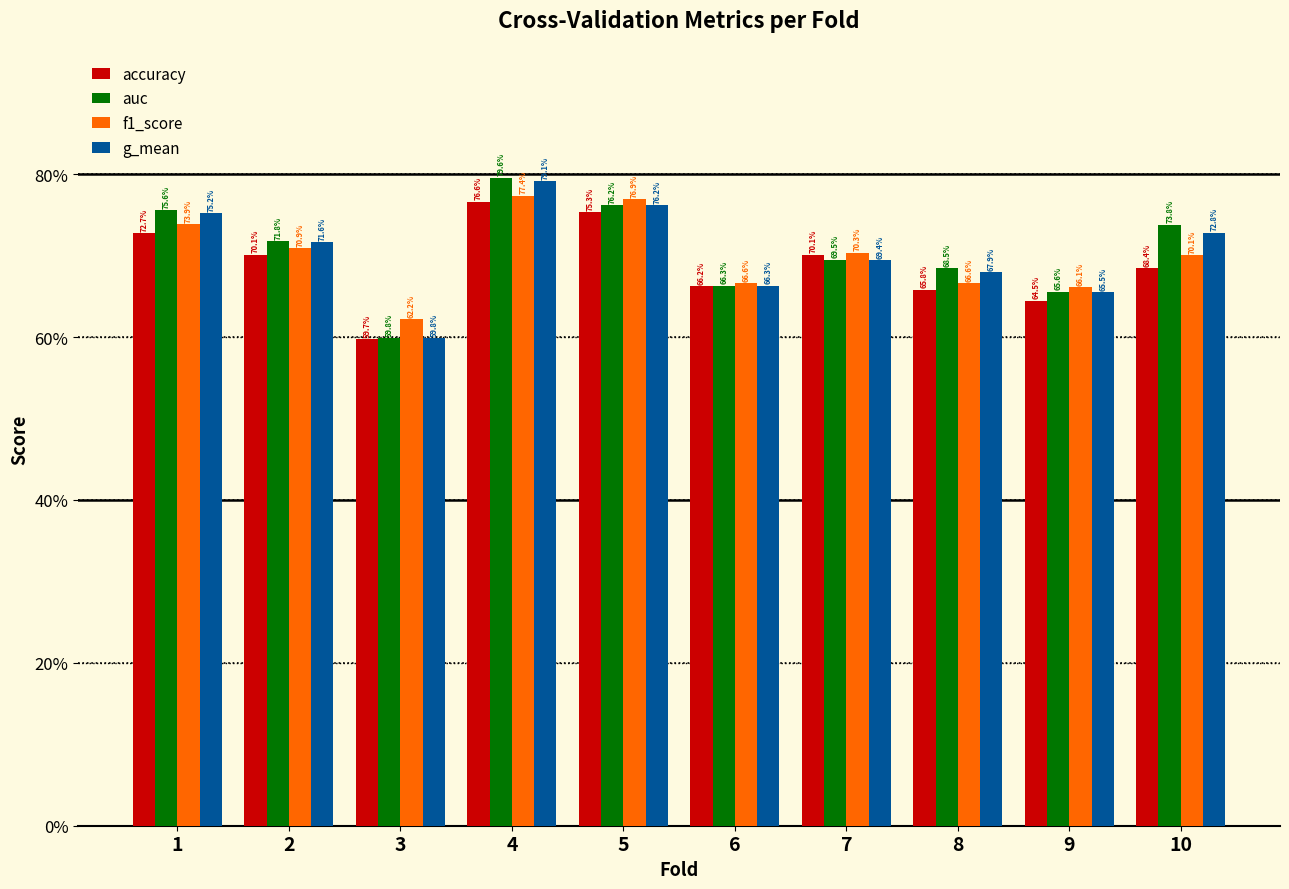

What are all the series names shown in the legend?

accuracy, auc, f1_score, g_mean